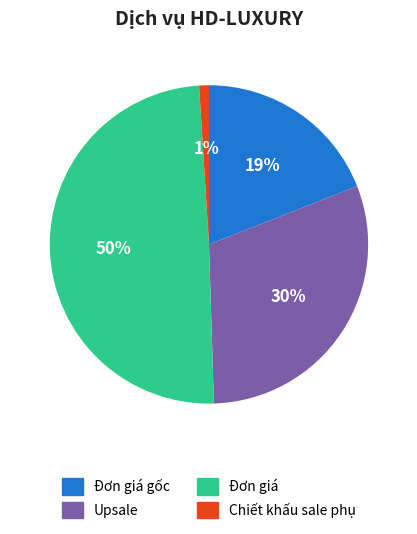

How many segments does this pie chart have?

4